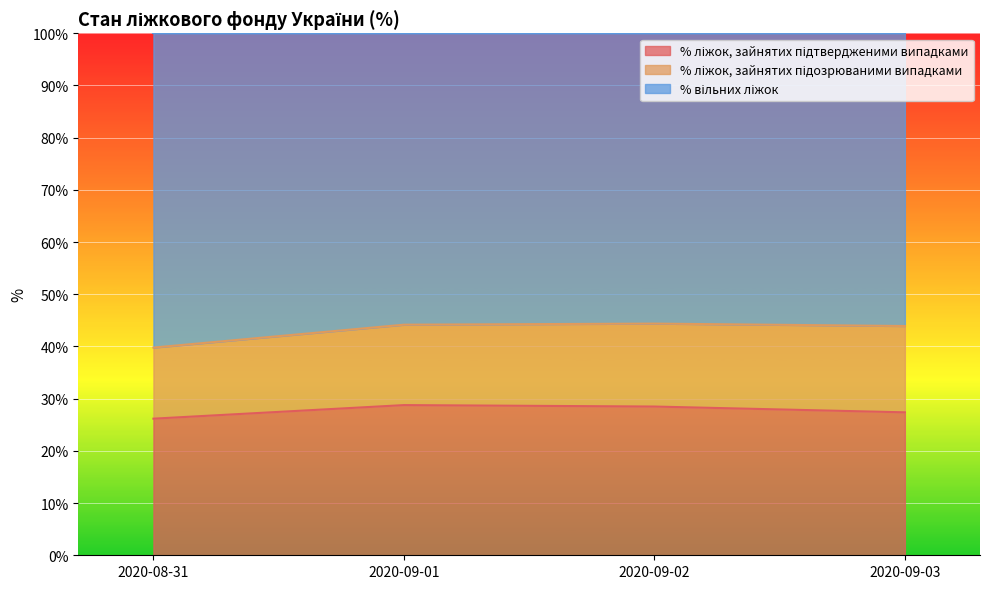

What is the minimum value for % ліжок, зайнятих підтвердженими випадками?

26.2